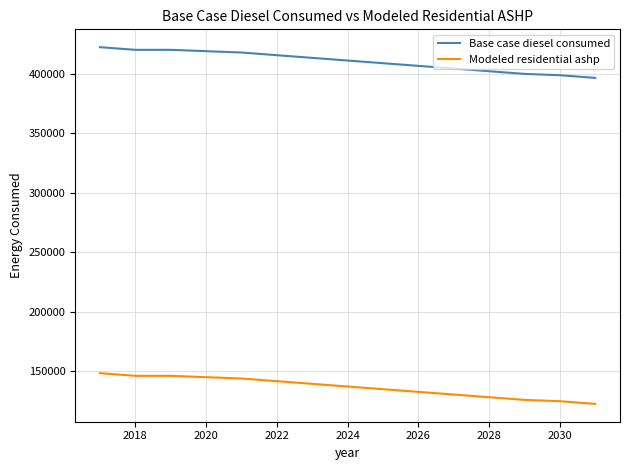

List the series in order of their overall mean, highest first.

Base case diesel consumed, Modeled residential ashp